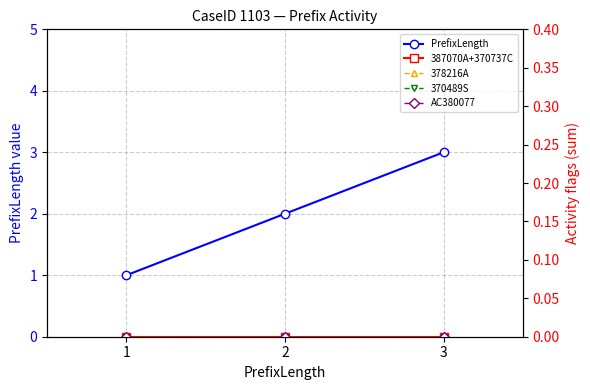

At which category is the sum across all series the highest?

3